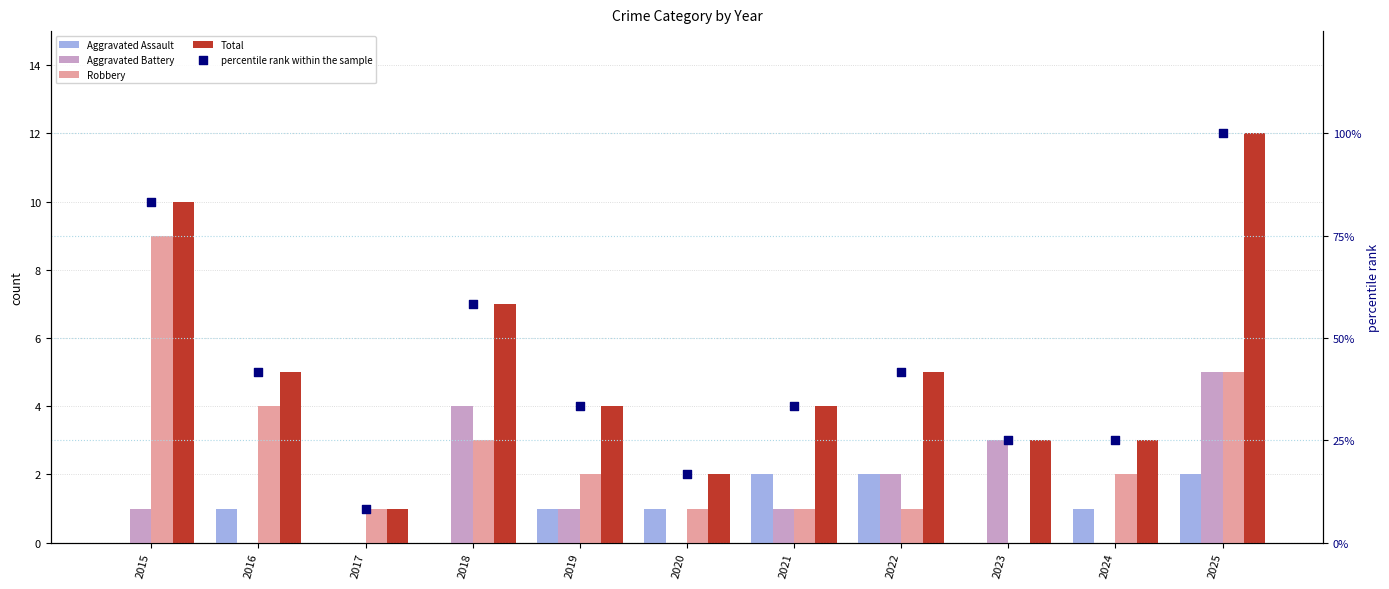

What are all the series names shown in the legend?

Aggravated Assault, Aggravated Battery, Robbery, Total, percentile rank within the sample